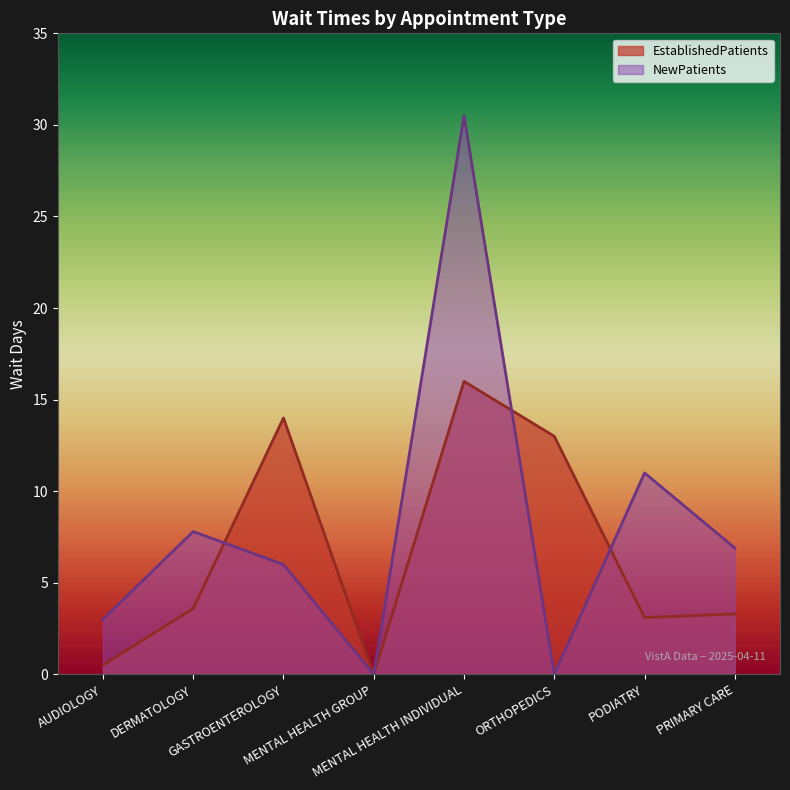

At which label does EstablishedPatients first exceed 3?

DERMATOLOGY